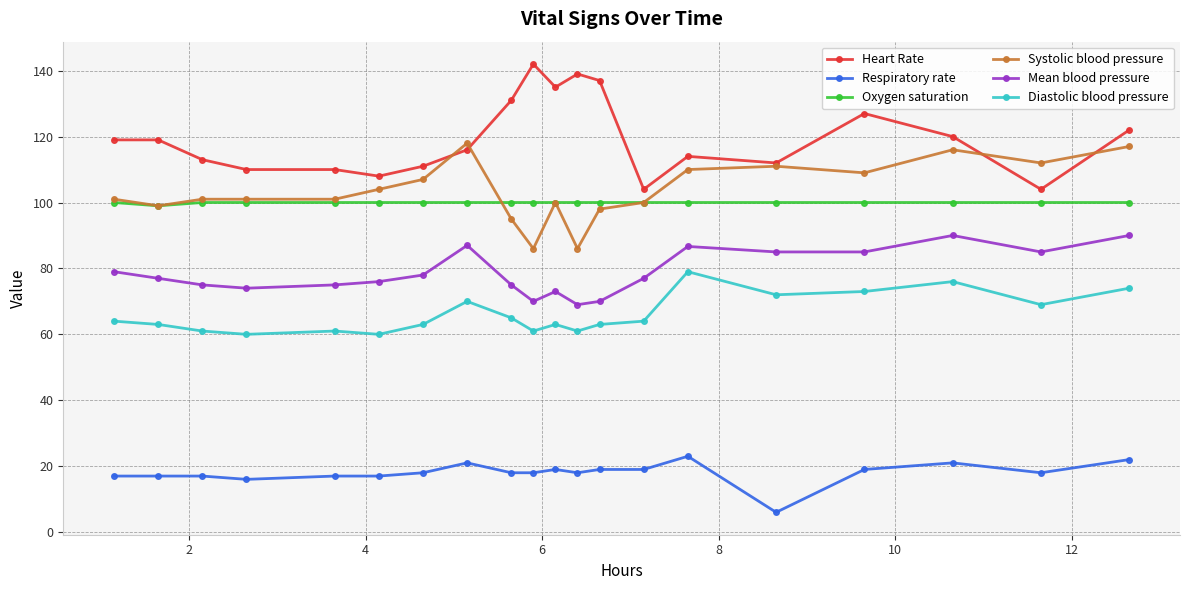

What is the highest value of the Heart Rate series?

142.0